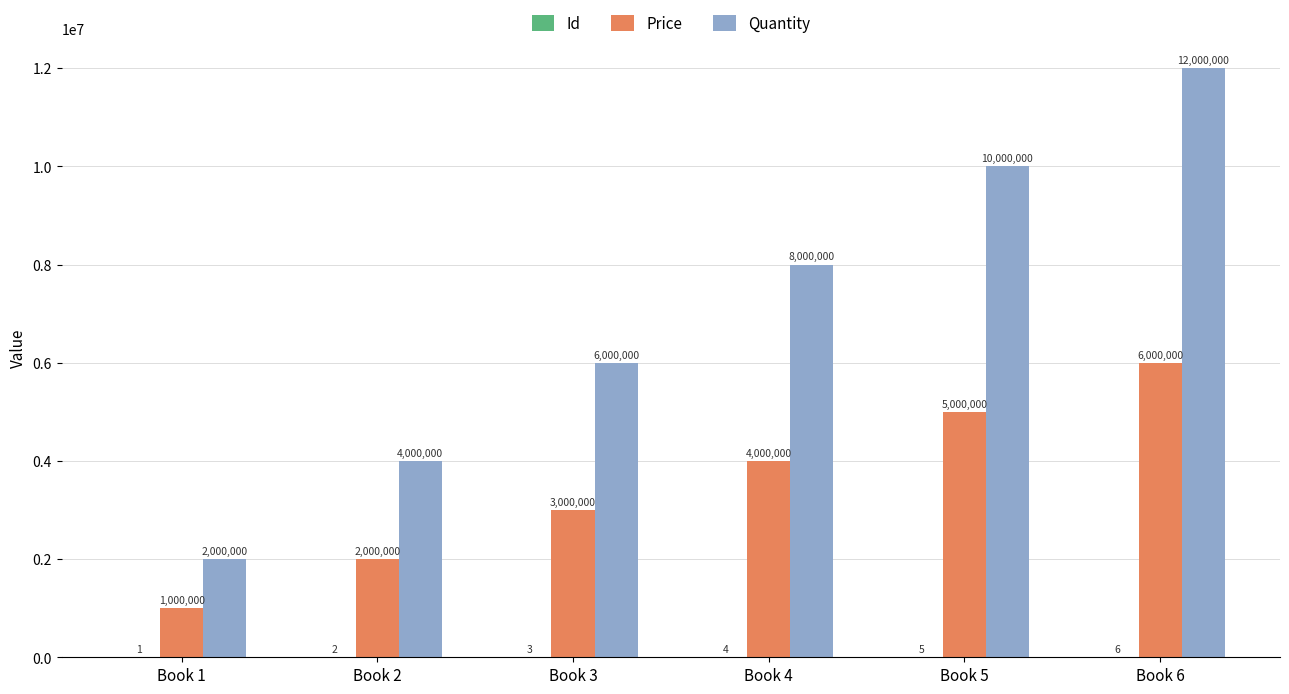

At which category is the sum across all series the highest?

Book 6